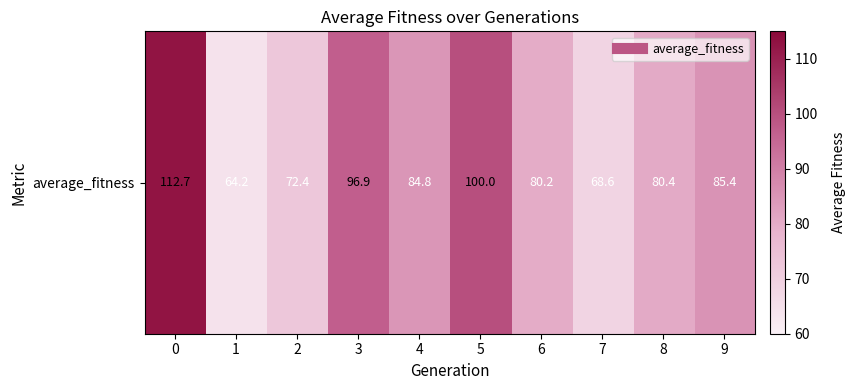

What is the greatest value displayed?

112.7